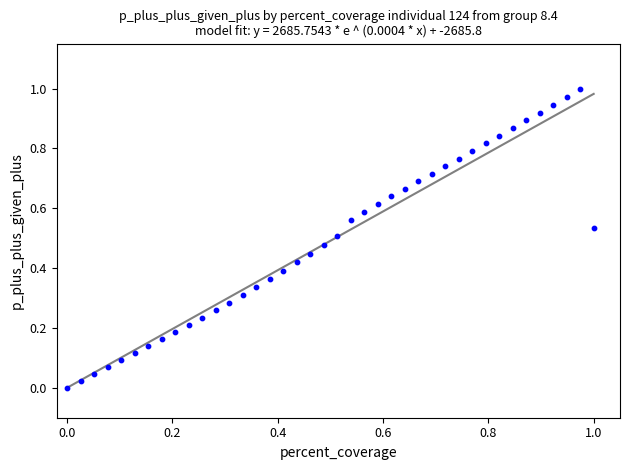

How many points are shown in the scatter plot?

40